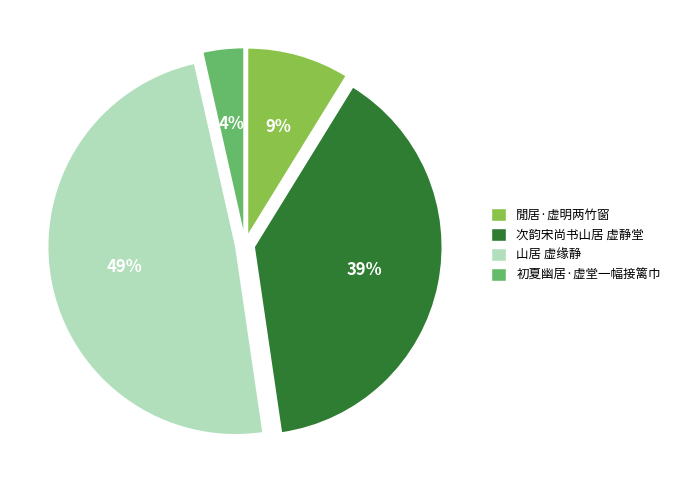

What percentage is the 初夏幽居·虚堂一幅接篱巾 slice, to the nearest percent?

4%